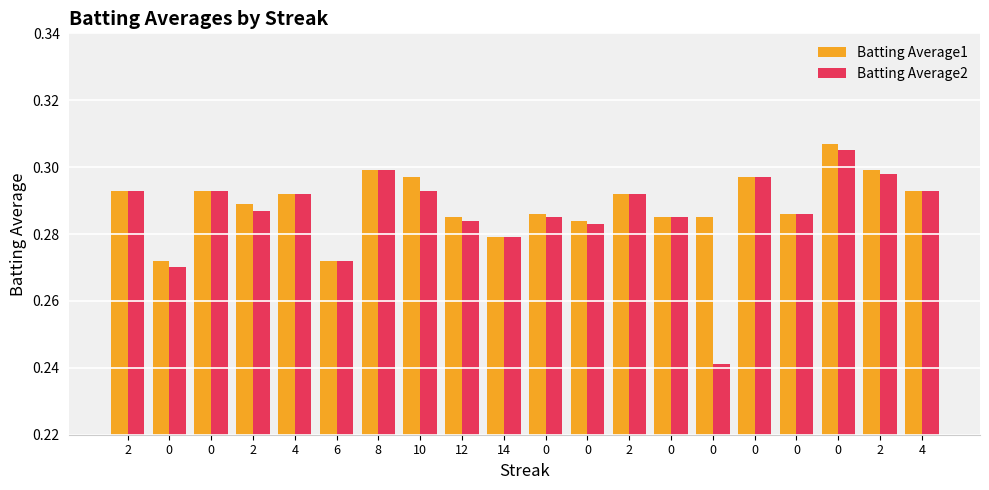

What are all the series names shown in the legend?

Batting Average1, Batting Average2